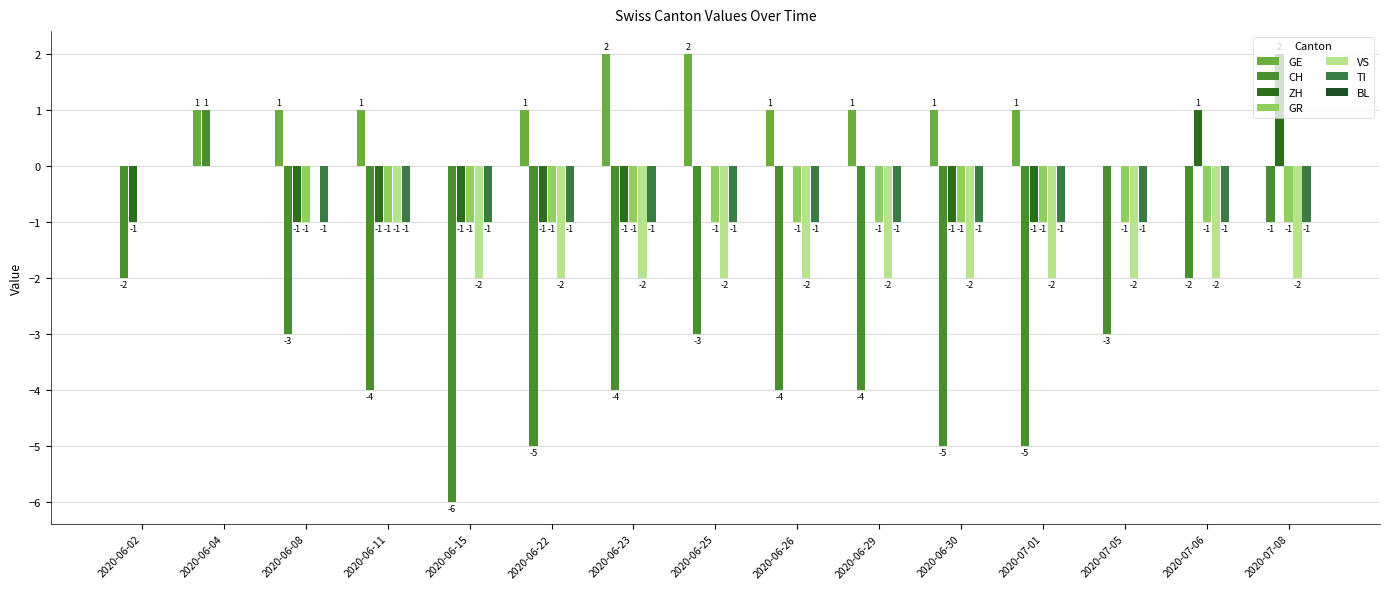

Is the value of TI at 2020-06-11 greater than the value of ZH at 2020-06-25?

No